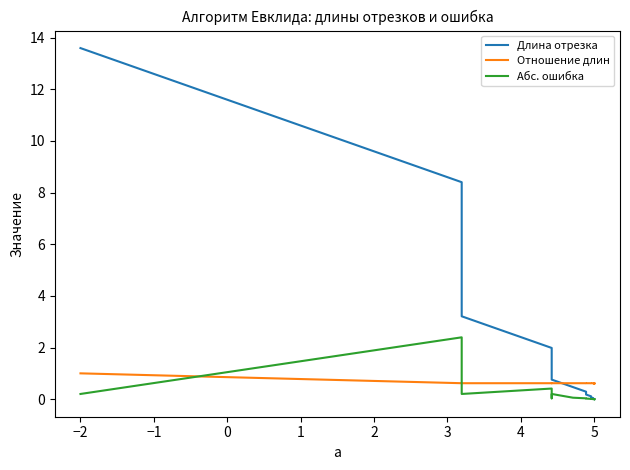

Where is the first local maximum for Отношение длин?

1